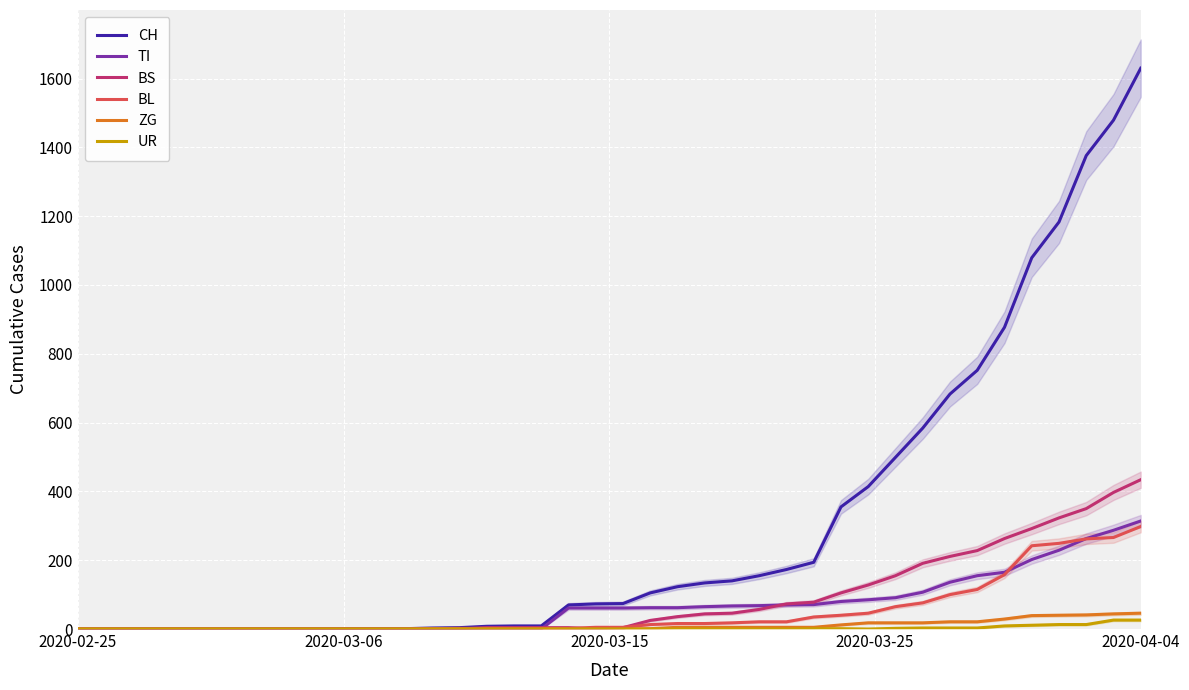

What are all the series names shown in the legend?

CH, TI, BS, BL, ZG, UR